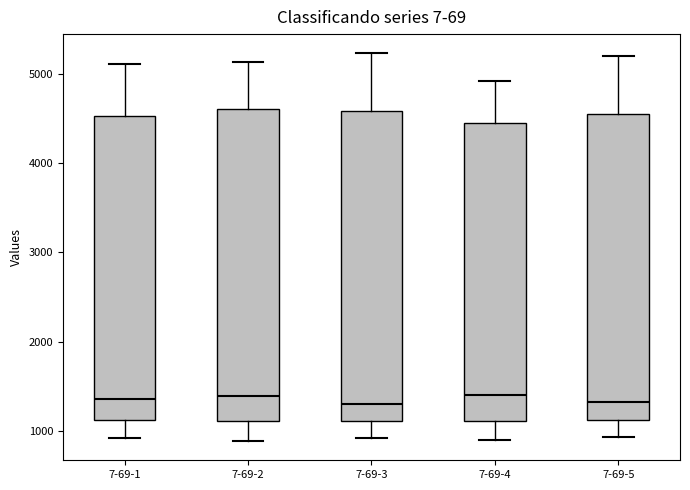

Reading left to right, transcribe this box plot: for each box, give where its median line is, the range the box spans, and where its two whiskers end, as read against the y-axis. The values are not printed on the chart, so give them approximately, as read against the axis.

7-69-1: median 1400, box 1100 to 4500, whiskers 900 to 5100
7-69-2: median 1400, box 1100 to 4600, whiskers 900 to 5100
7-69-3: median 1300, box 1100 to 4600, whiskers 900 to 5200
7-69-4: median 1400, box 1100 to 4400, whiskers 900 to 4900
7-69-5: median 1300, box 1100 to 4500, whiskers 900 to 5200